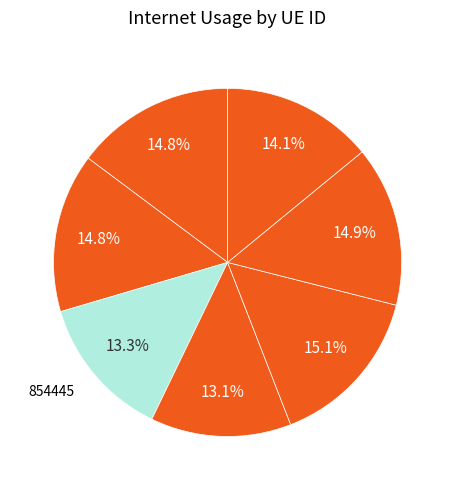

Count the number of slices in the pie.

7